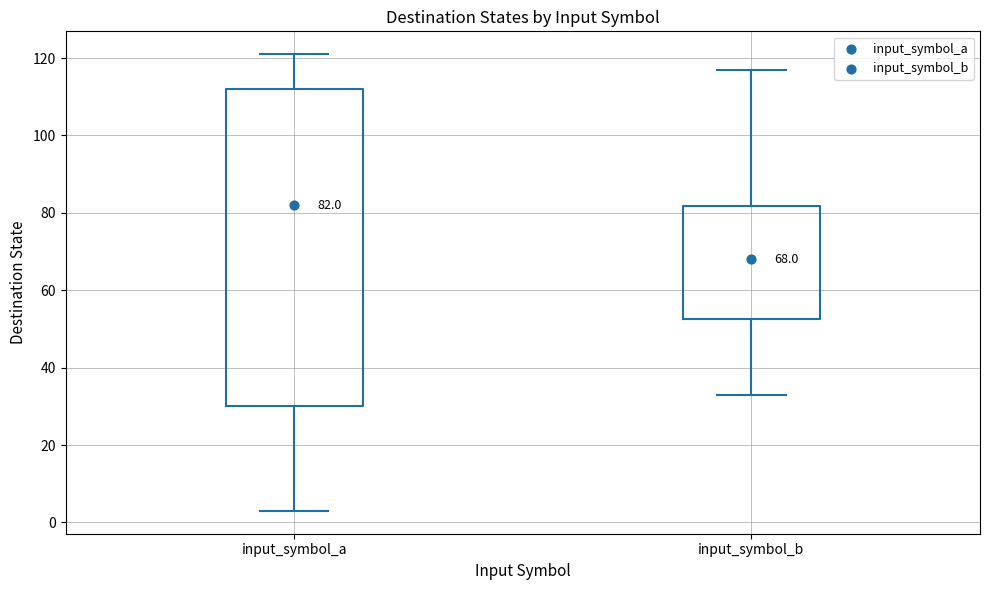

Which box has the highest median line?

input_symbol_a